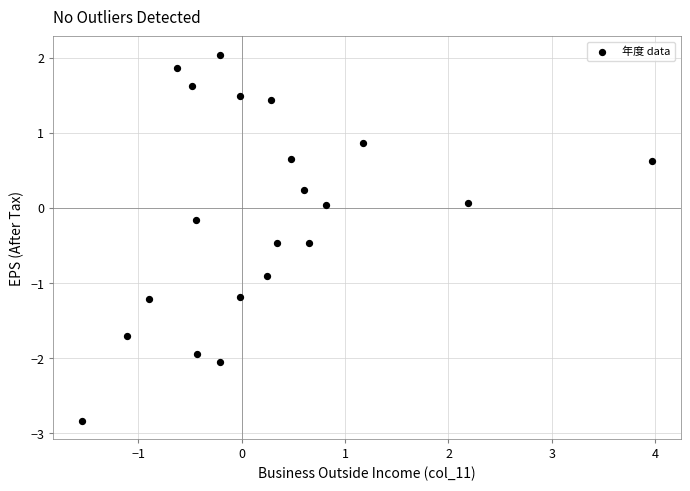

What is the range of X values (max minus min)?

5.5